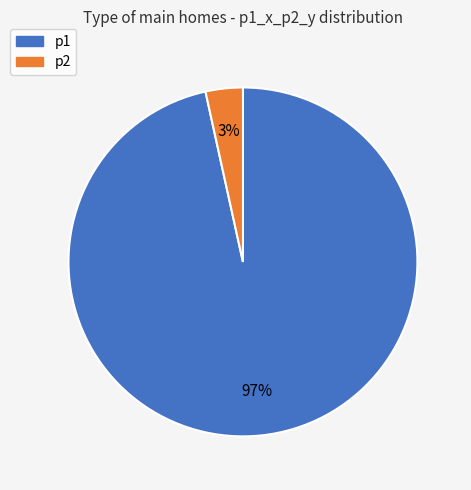

To the nearest percent, what is the average slice percentage?

50%